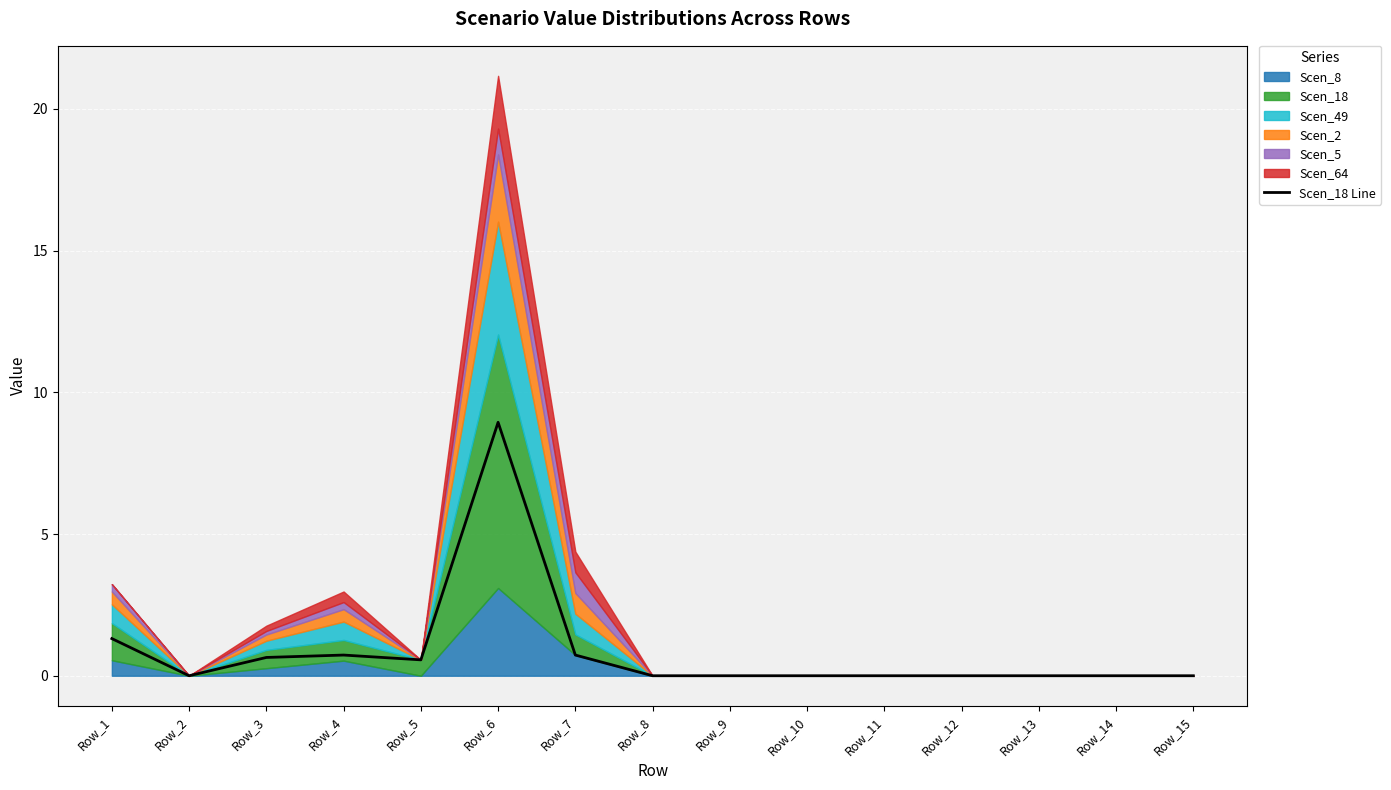

Reading left to right, transcribe all the data shown in this chart.

1.3	0.0	0.6	0.7	0.6	8.9	0.7	0.0	0.0	0.0	0.0	0.0	0.0	0.0	0.0